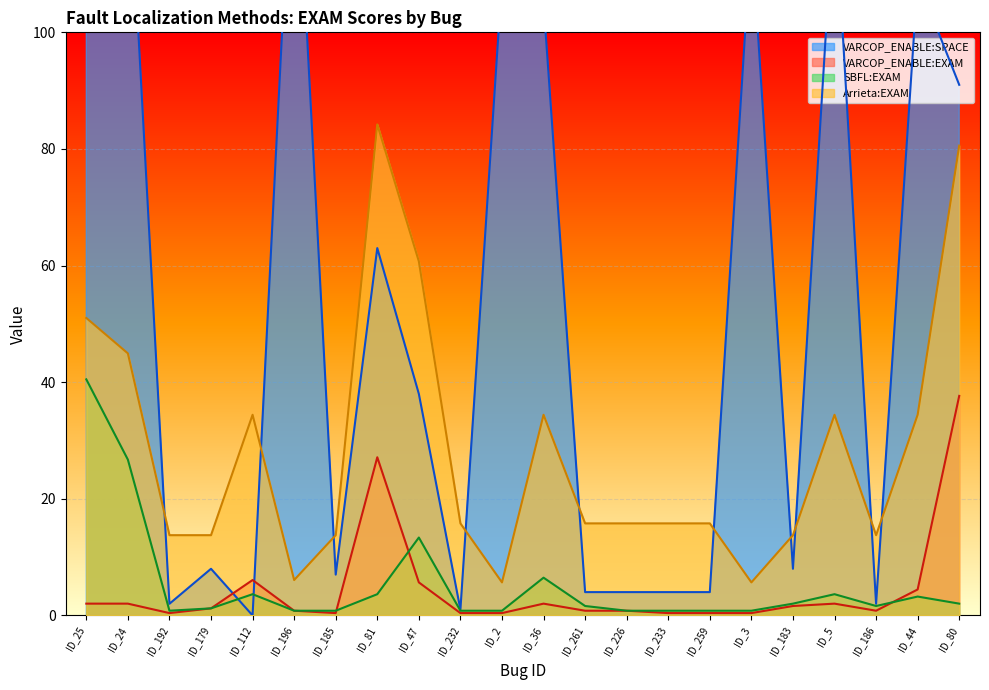

The SBFL:EXAM series shows 2.0 at ID_80. True or false?

True